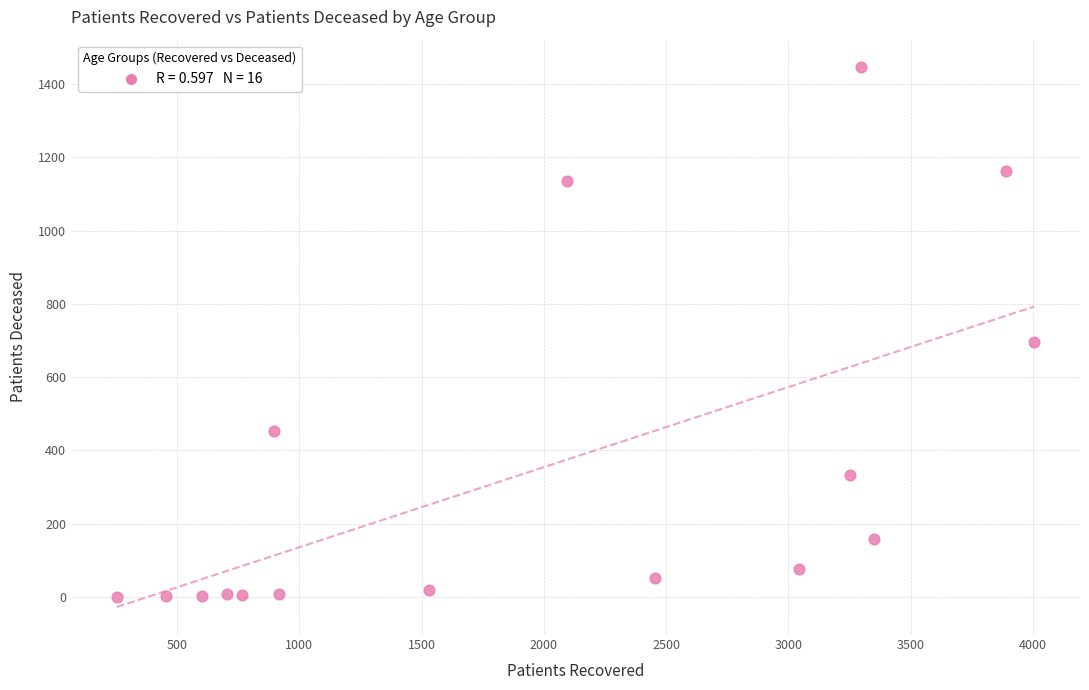

What is the range of Y values (max minus min)?

1448